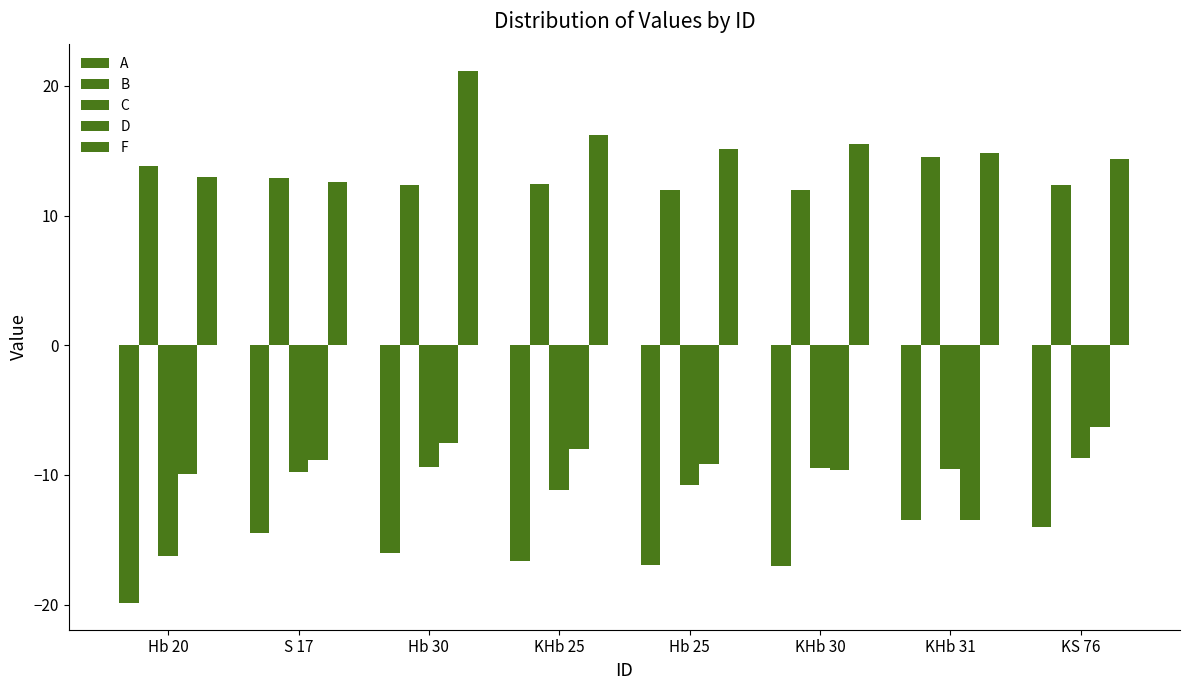

Are the bars horizontal?

No